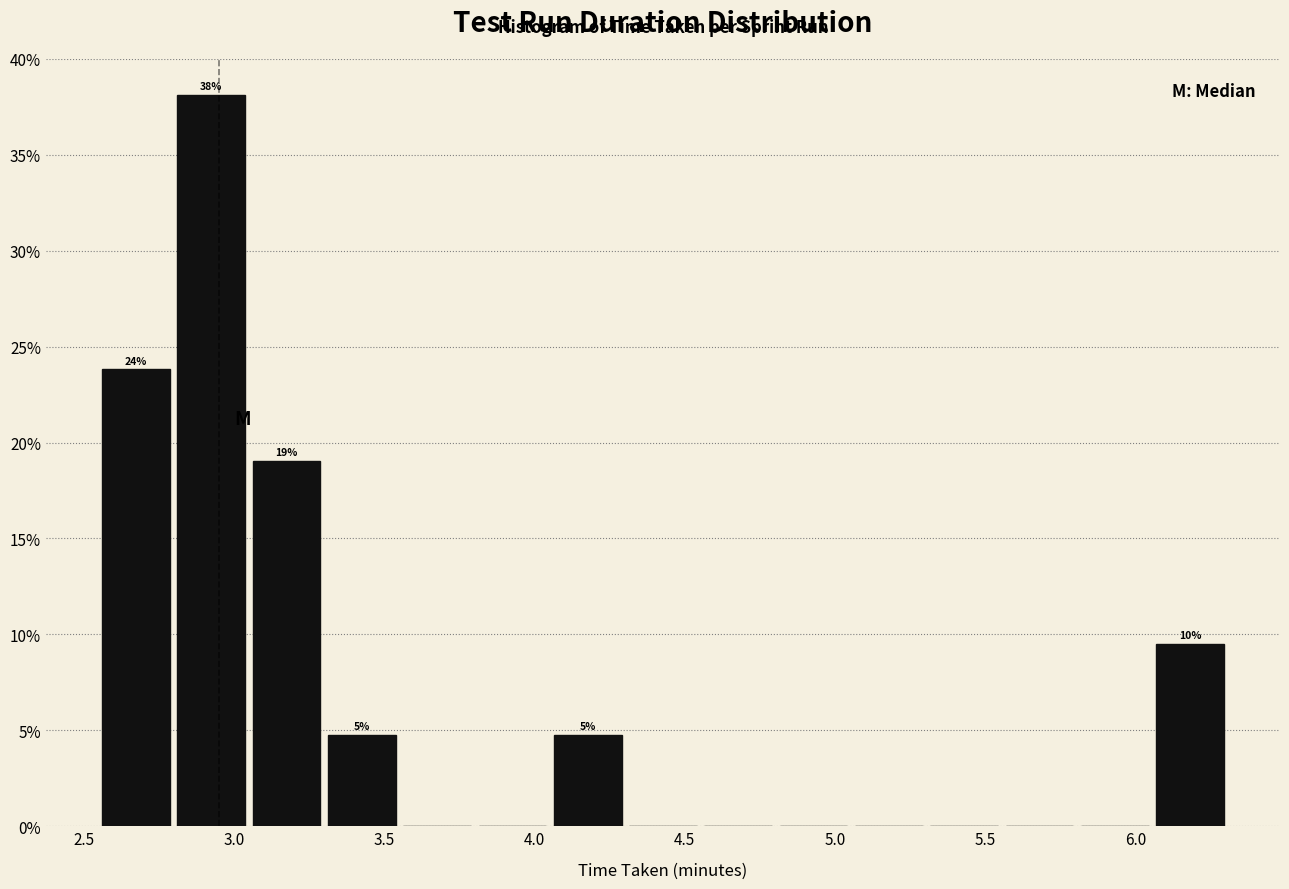

Which range on the x-axis has the tallest bar?

2.80 to 3.05